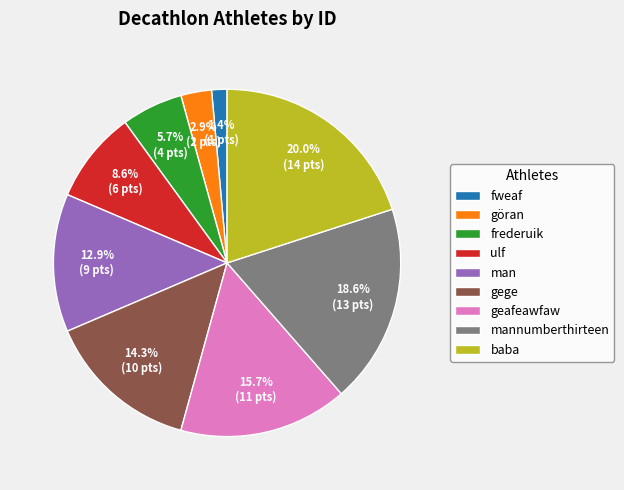

What is the largest slice in the pie chart?

baba